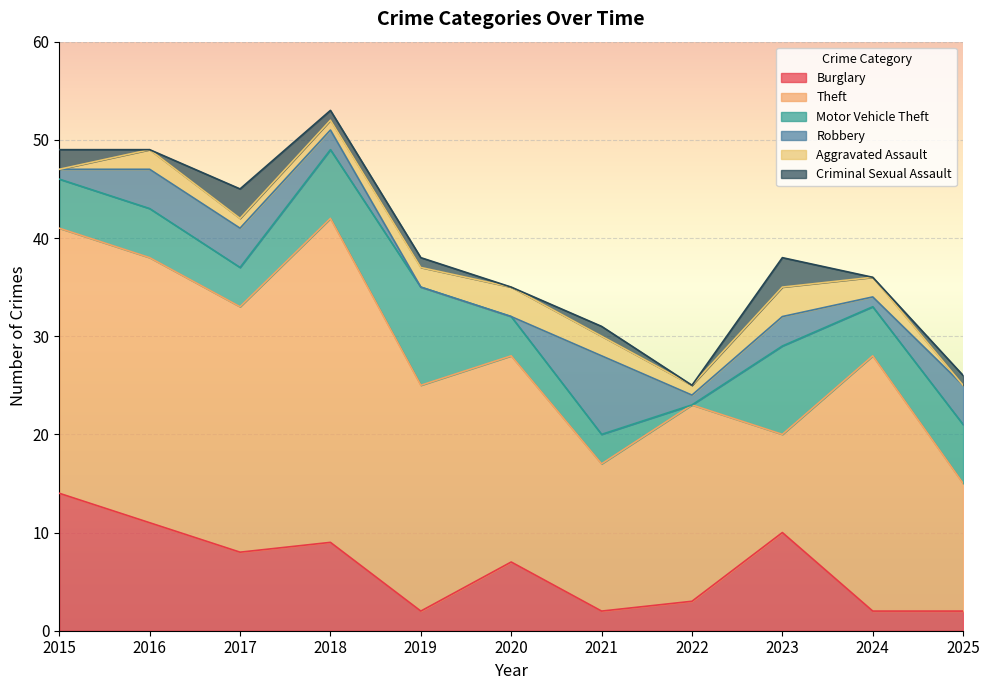

Which series has the largest range (max minus min)?

Theft